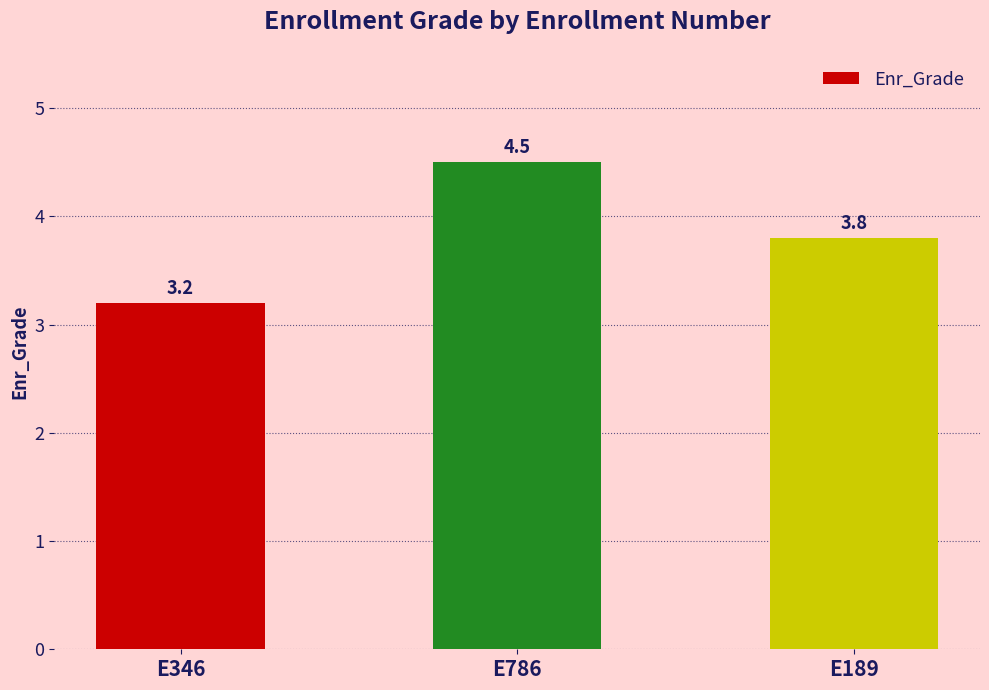

The value at E346 is 4.7. True or false?

False